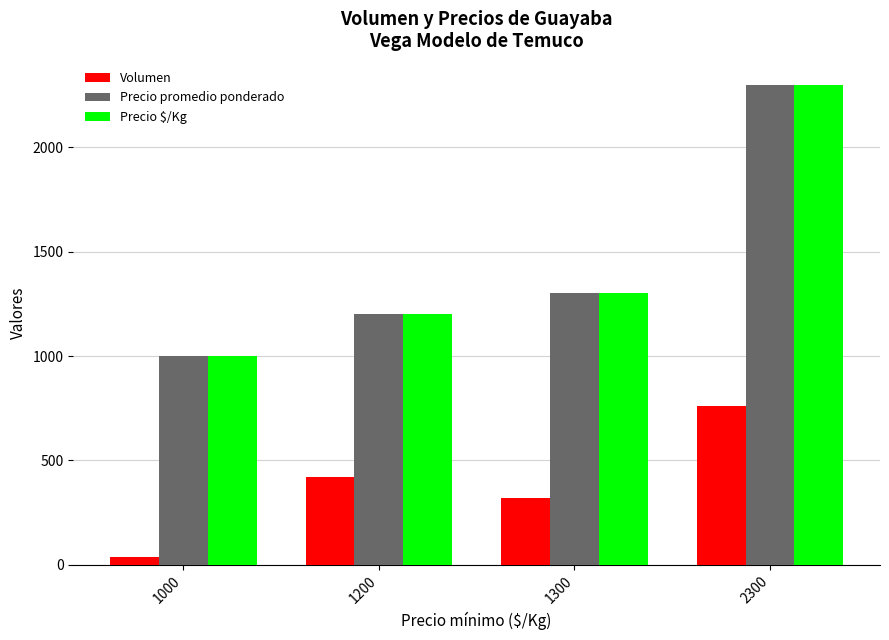

The value of Precio $/Kg at 1000 is 1345. True or false?

False